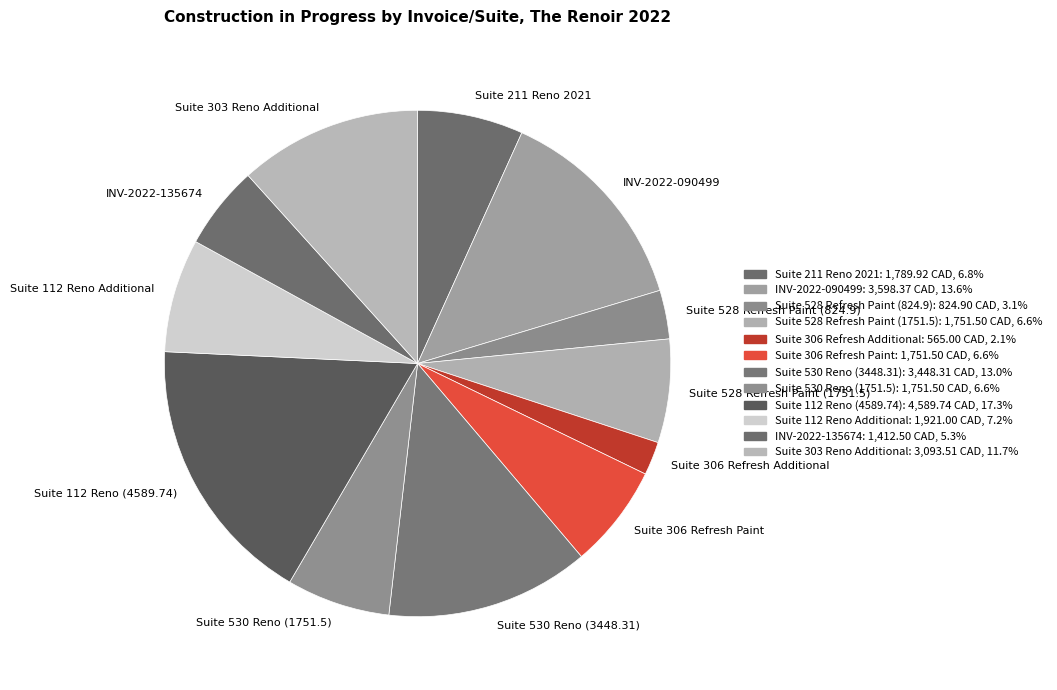

Does Suite 306 Refresh Additional represent more than half of the total?

No